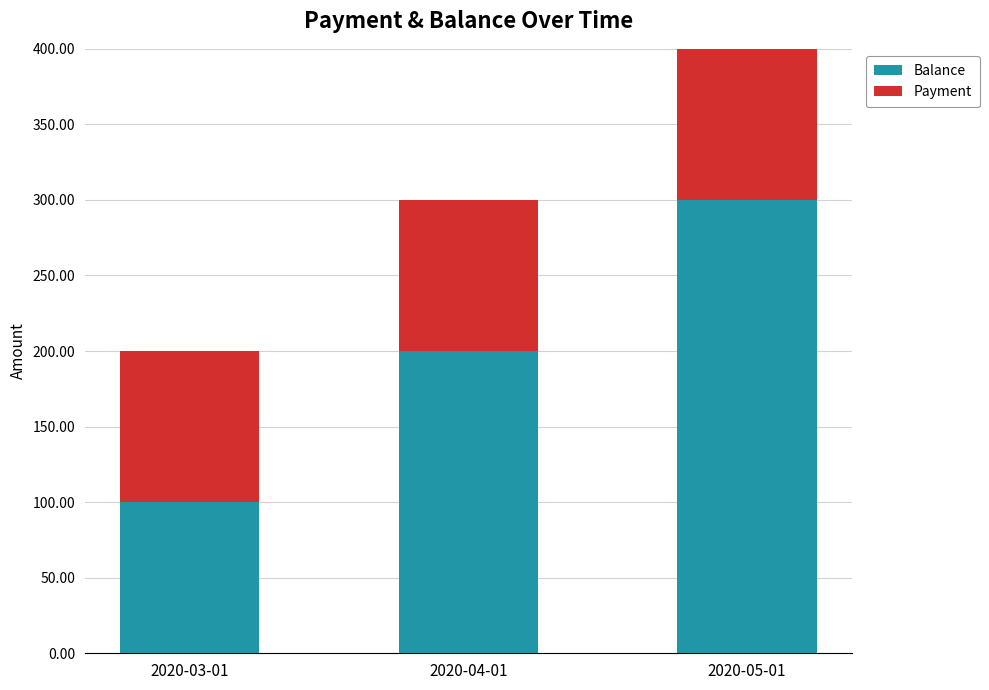

Rank the categories by Balance value from lowest to highest.

2020-03-01, 2020-04-01, 2020-05-01